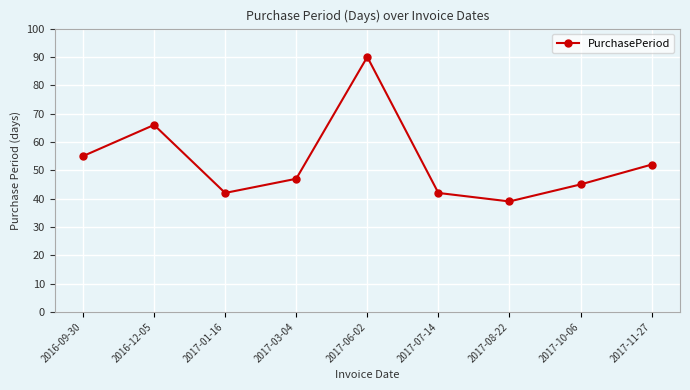

At which category does the data reach its first local peak?

2016-12-05